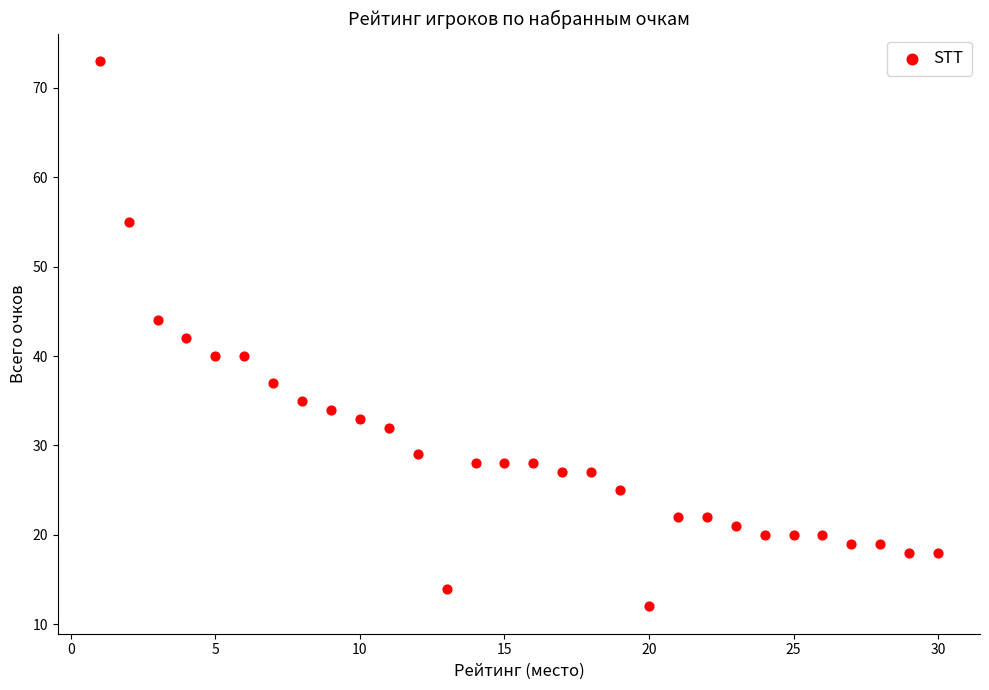

What is the range of X values (max minus min)?

29